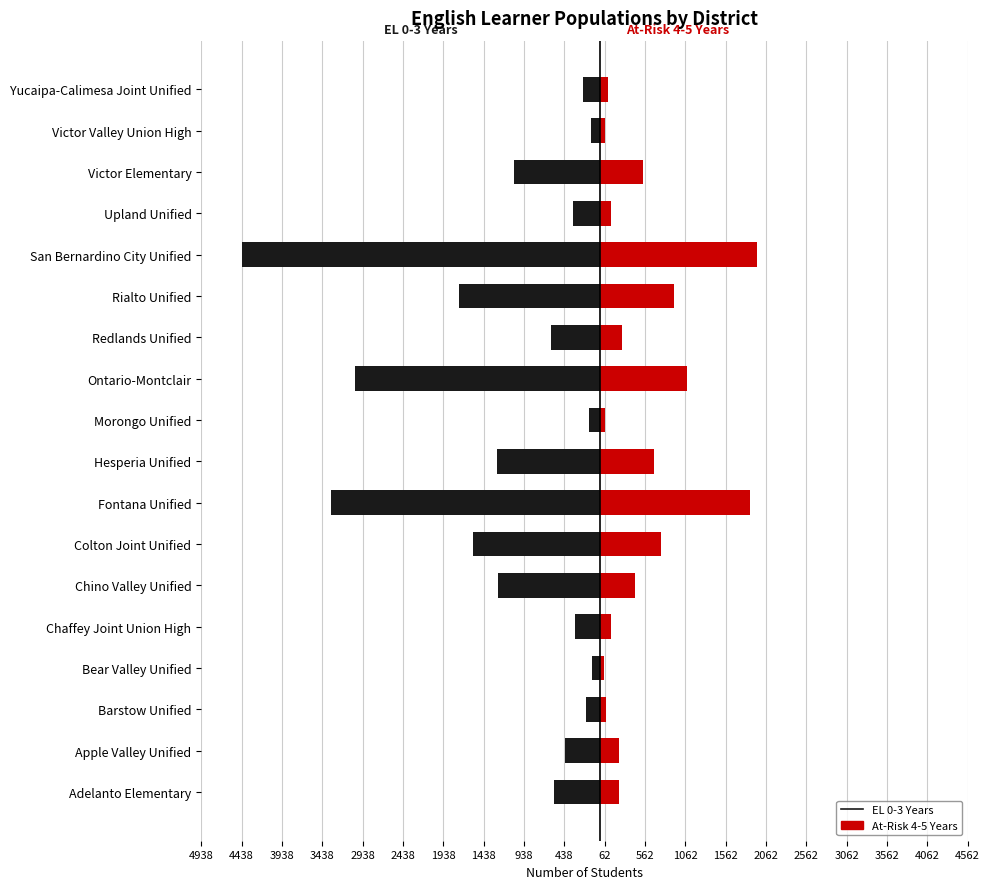

How many groups of bars are there?

18